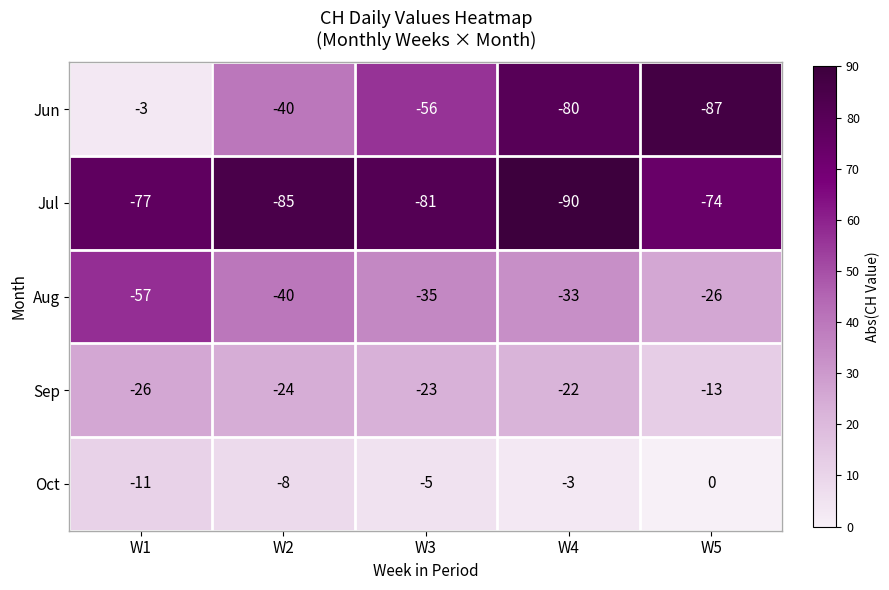

True or false: Sep has a value of -4 at W5.

False